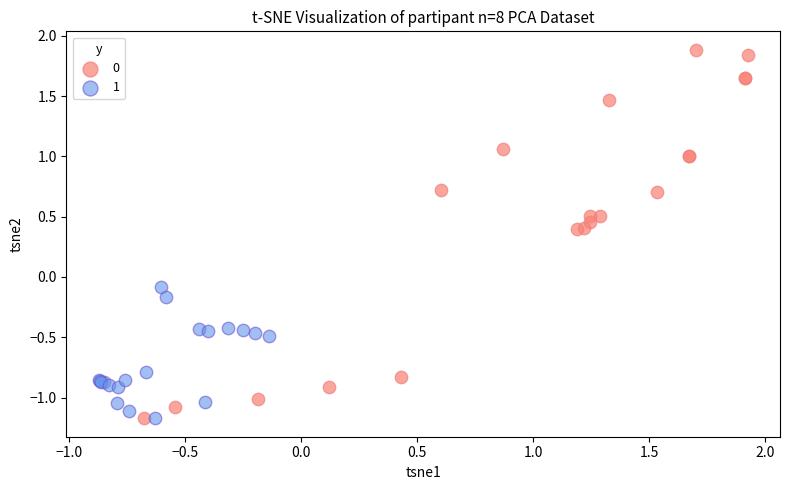

What are all the series names shown in the legend?

0, 1